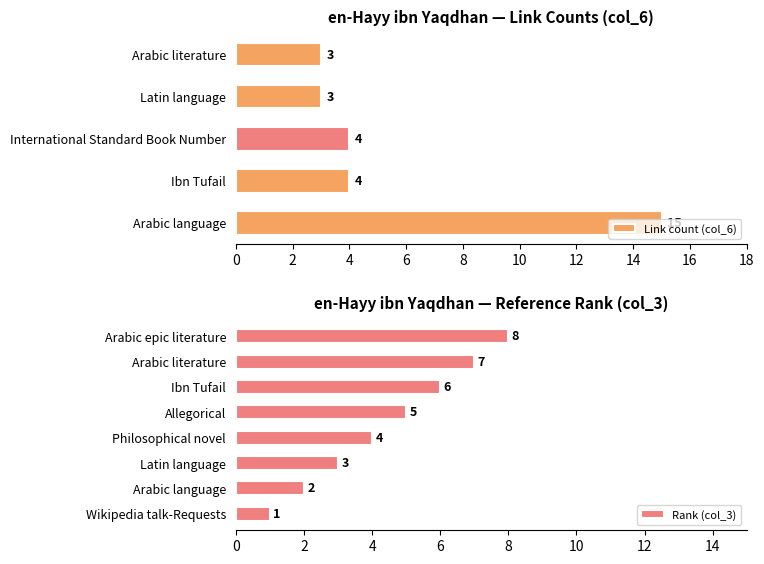

What is the label of the 10th bar from the right?

Latin language